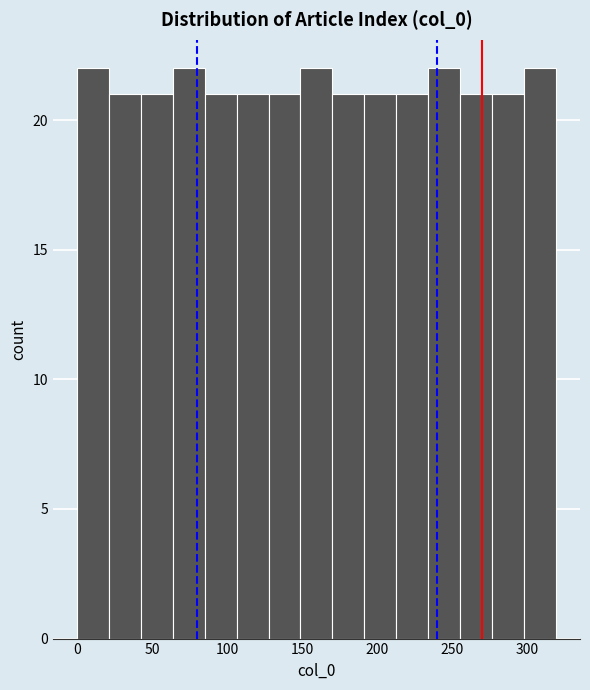

Reading left to right, transcribe this chart: for each bar, give the range it covers on the x-axis and its height. Neither the bar edges nor the heights are printed on the chart, so give them approximately, as read against the axes.

0 to 20: 22
20 to 45: 21
45 to 65: 21
65 to 85: 22
85 to 105: 21
105 to 130: 21
130 to 150: 21
150 to 170: 22
170 to 190: 21
190 to 215: 21
215 to 235: 21
235 to 255: 22
255 to 275: 21
275 to 300: 21
300 to 320: 22